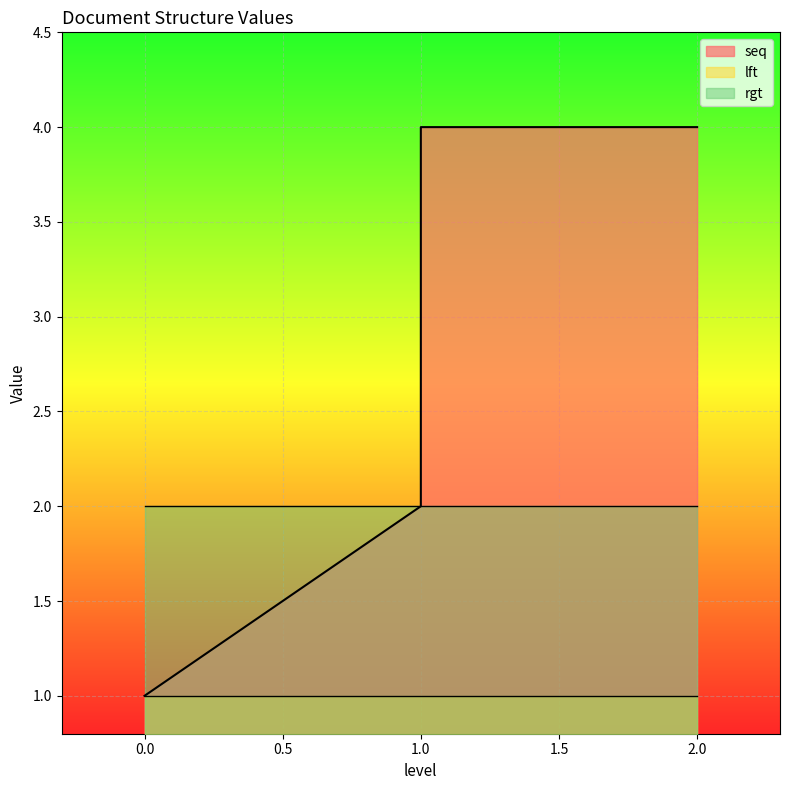

Does the chart display data point markers on the line(s)?

No